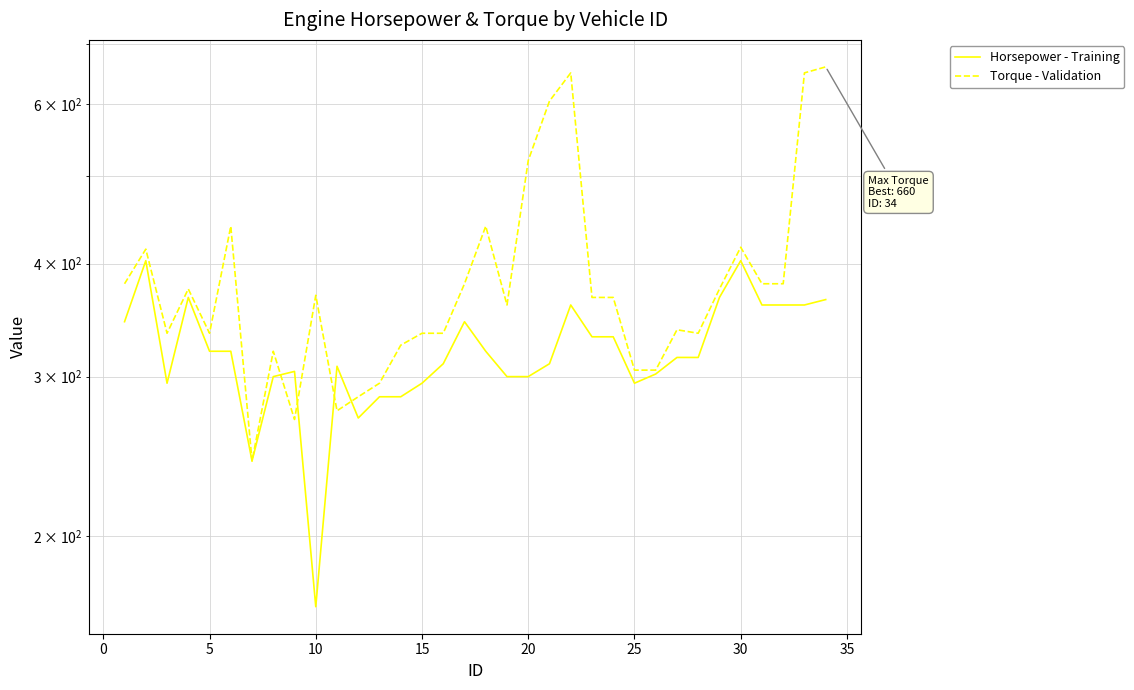

How many lines are shown in the chart?

2